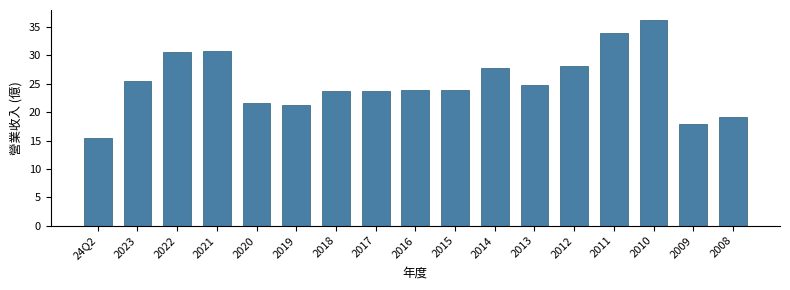

Where does the data first go above 23?

2023